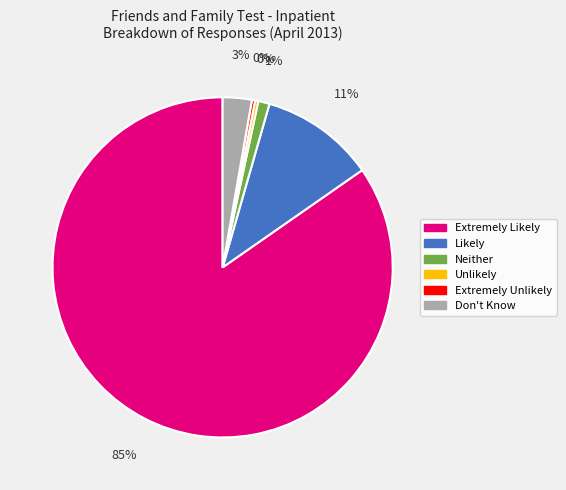

To the nearest percent, what percentage of the pie is Extremely Likely?

85%